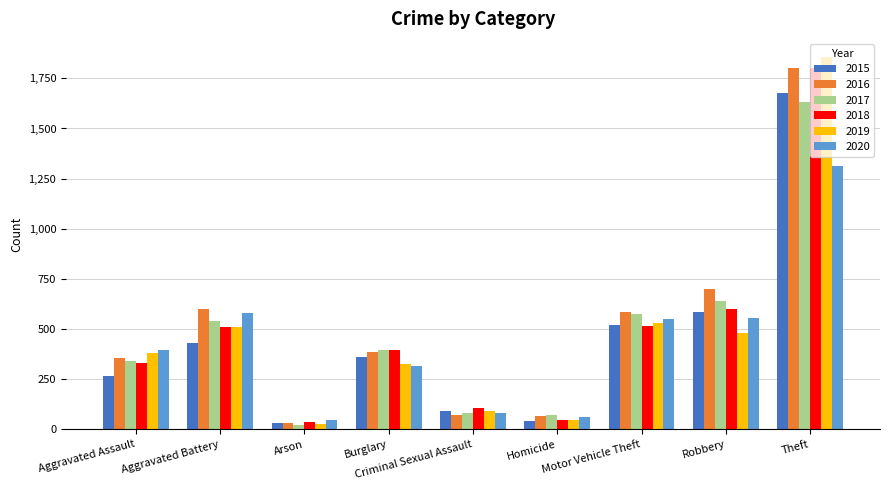

What value does the 2018 series have at Robbery?

599